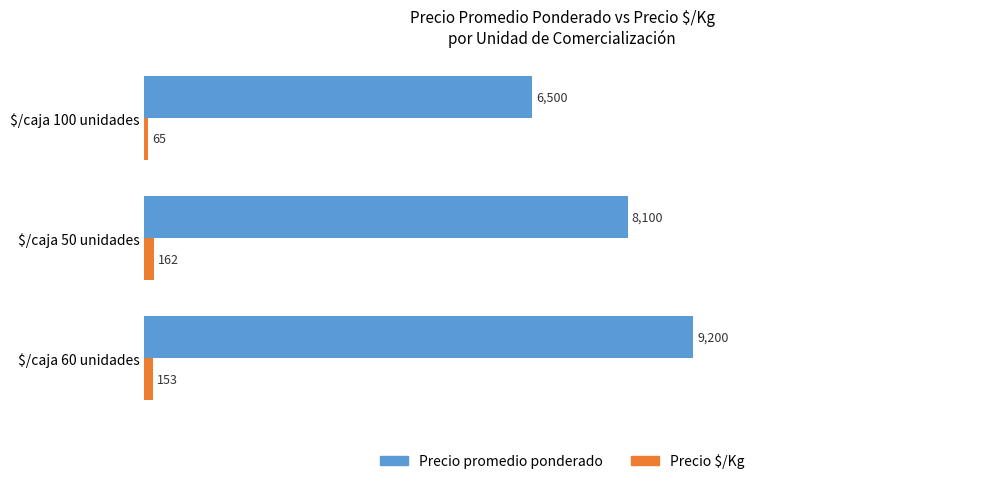

What is the sum of all Precio $/Kg values?

380